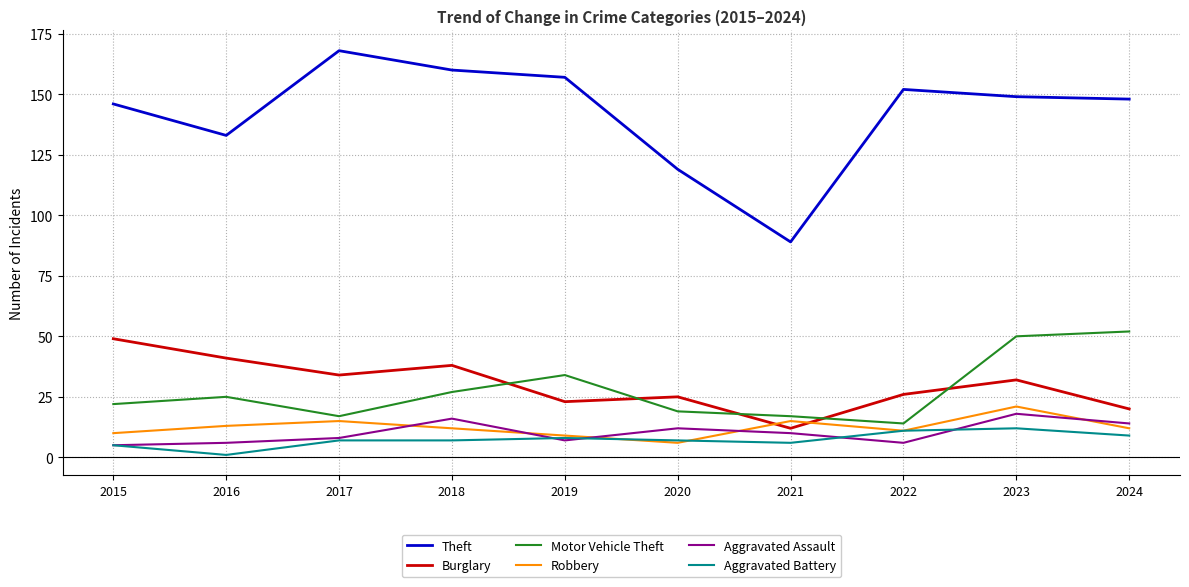

How many interior local valleys does the Robbery series have?

2